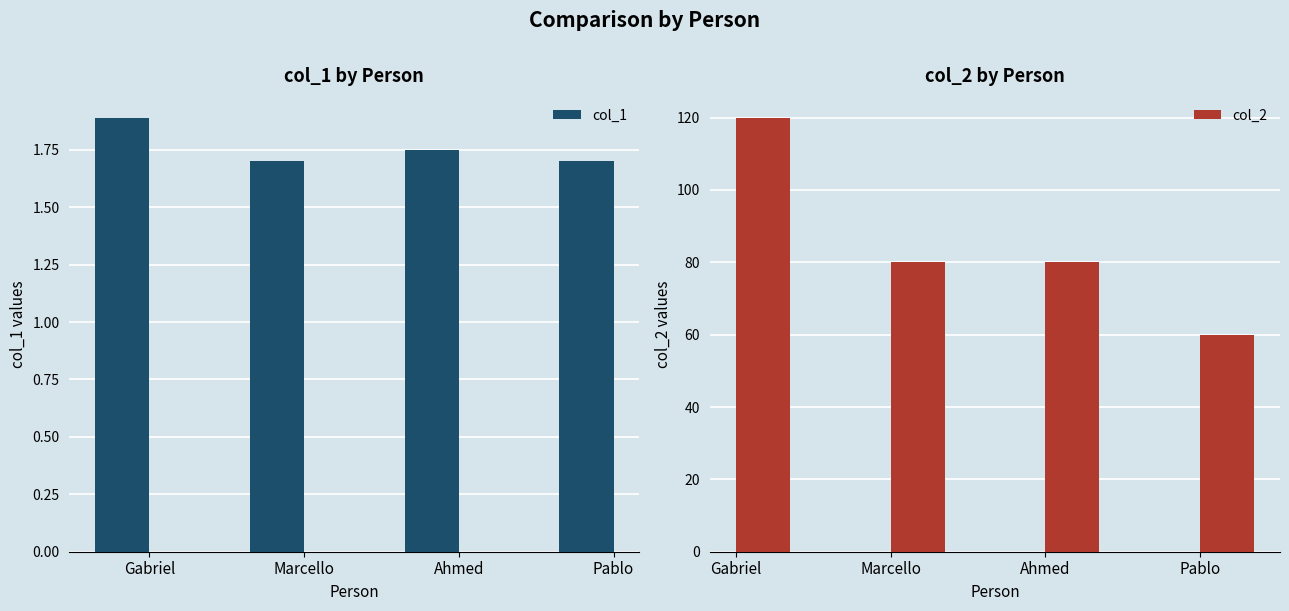

What is the average value of the col_2 series?

85